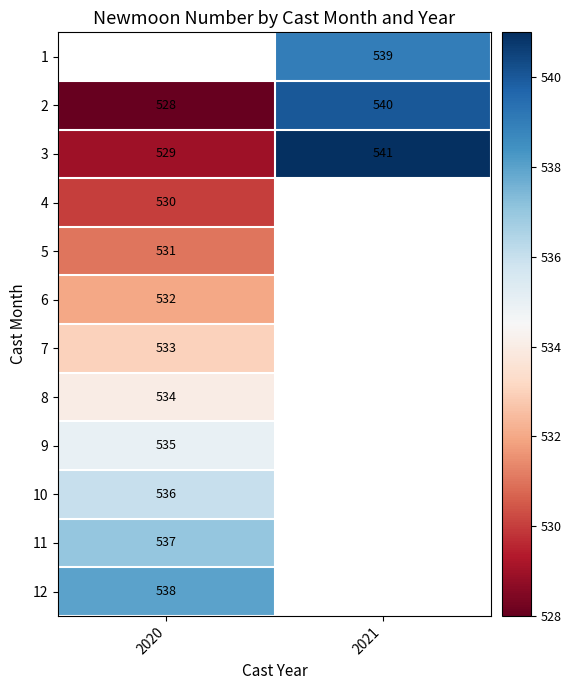

Which category has the highest value across all series?

2021